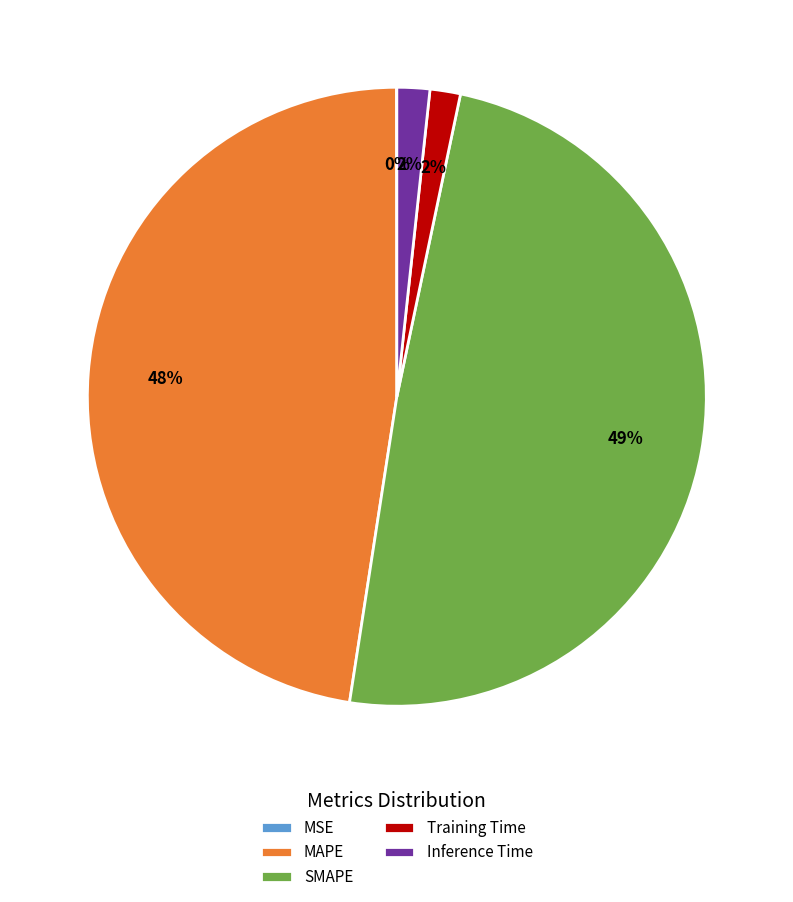

Which has a higher value, MAPE or SMAPE?

SMAPE